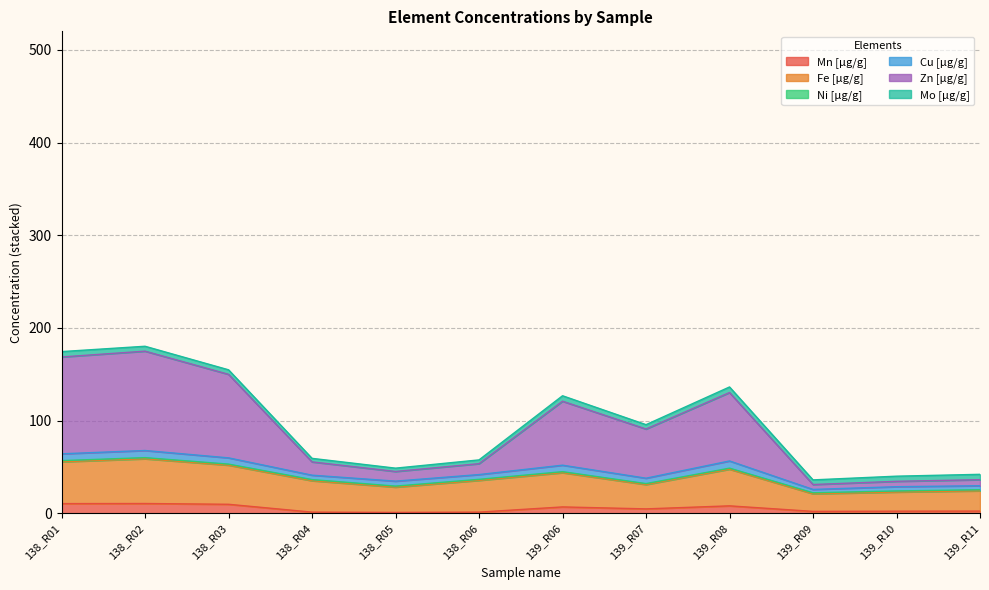

What is the difference between the maximum and minimum values in the Fe [µg/g] series?

37.9